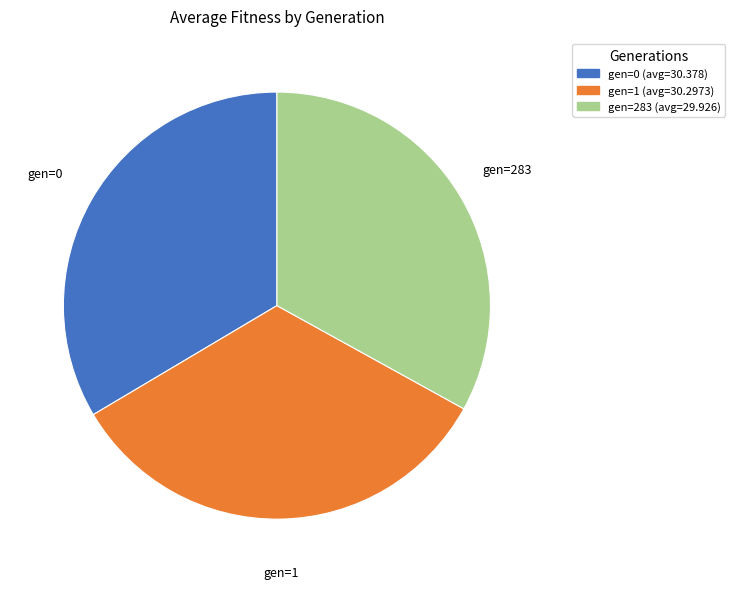

Is there any slice that represents more than half of the pie?

No